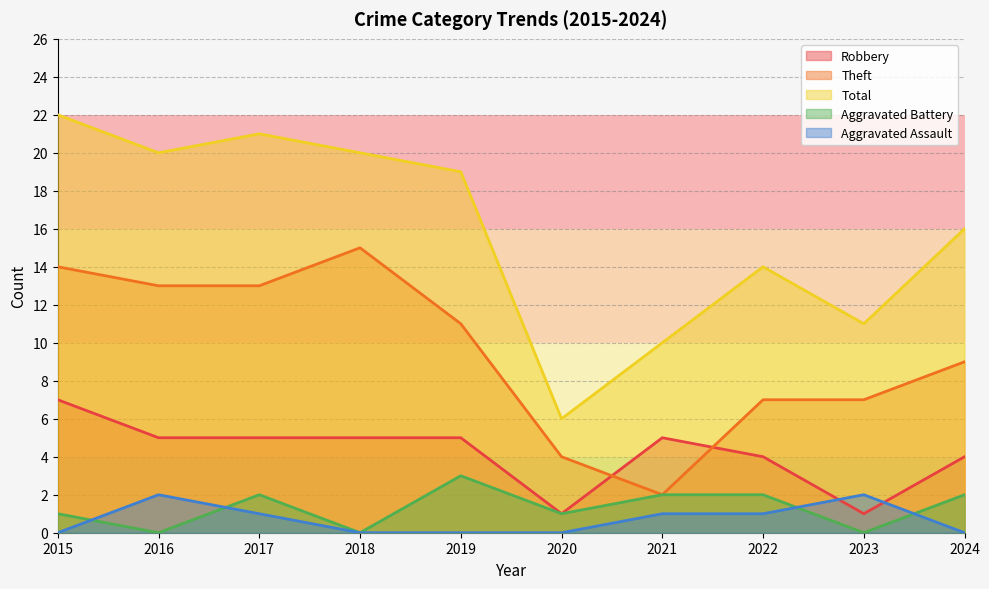

Count the Aggravated Battery values in the range 0 to 2.

9